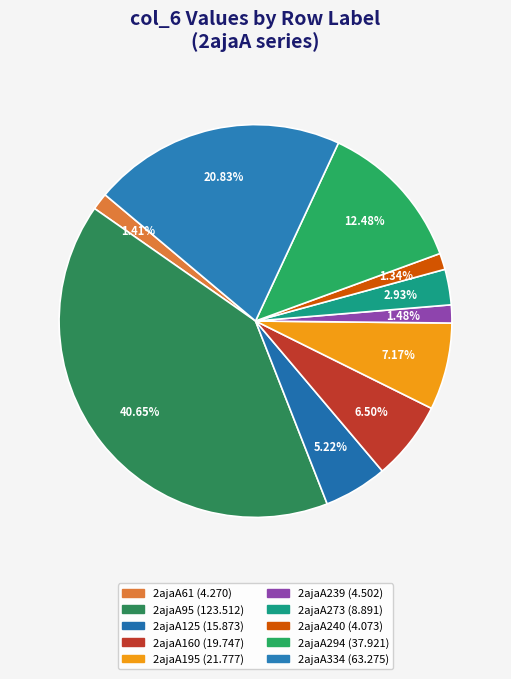

What percentage is NOT represented by 2ajaA95?

59.3%